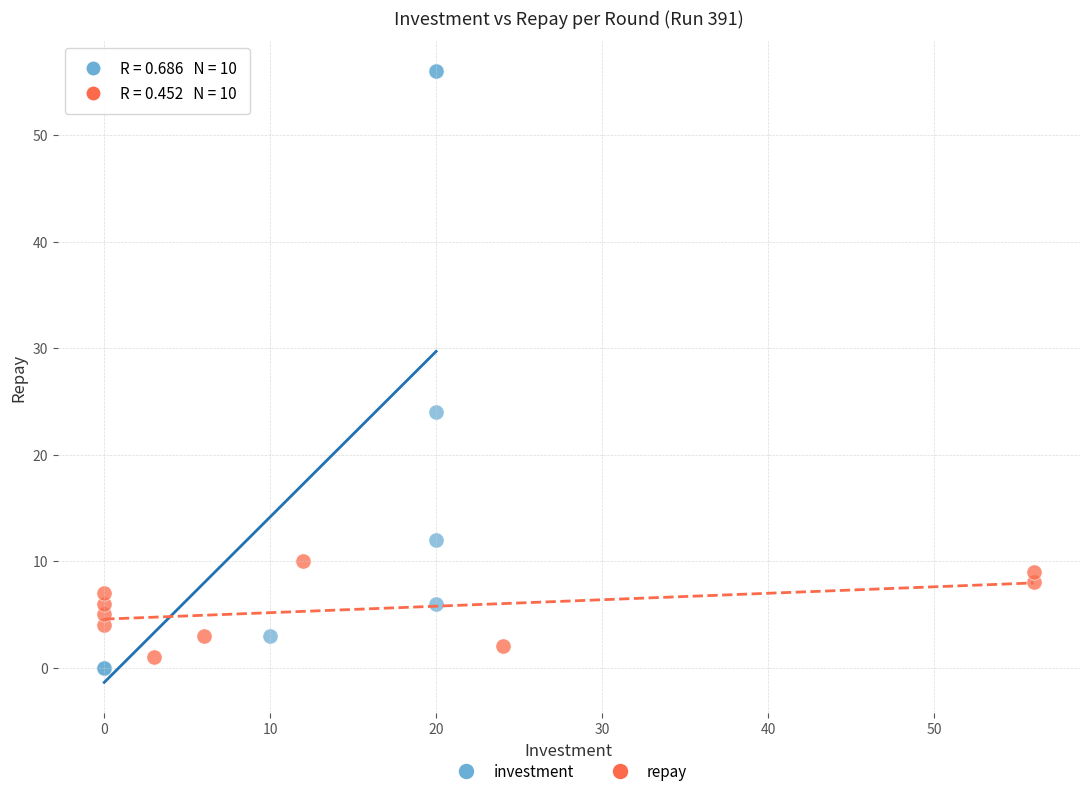

Which series has the largest Y range (max minus min)?

investment